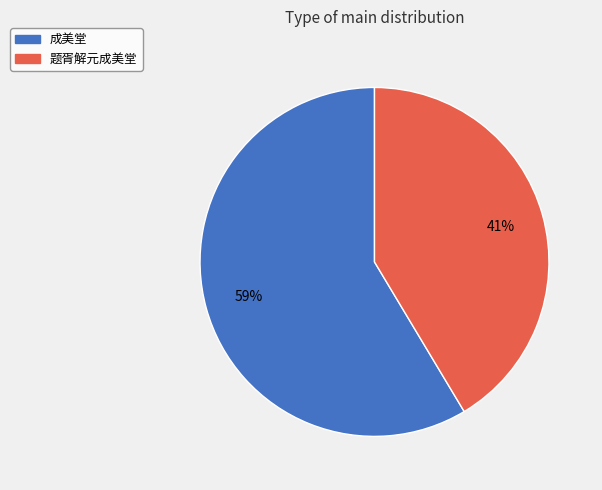

Which slice is the smallest?

题胥解元成美堂